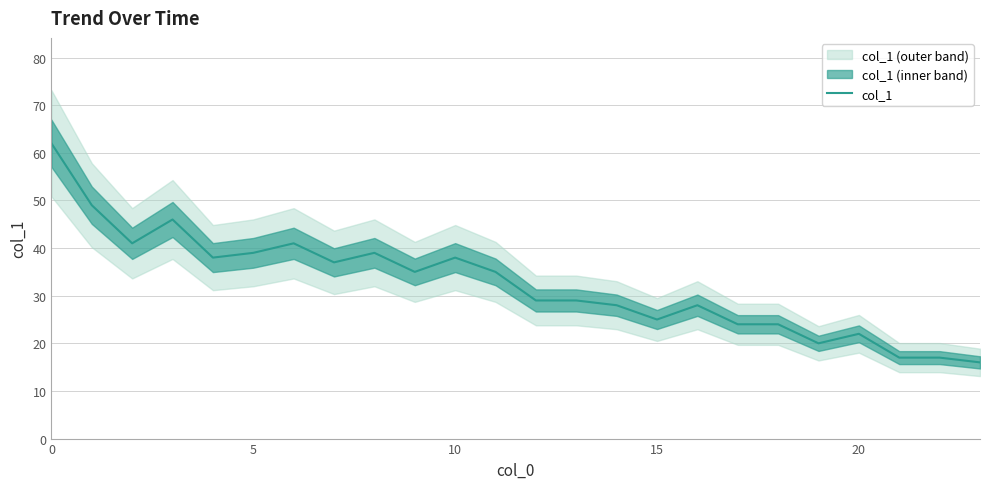

Does the chart have visible grid lines?

Yes